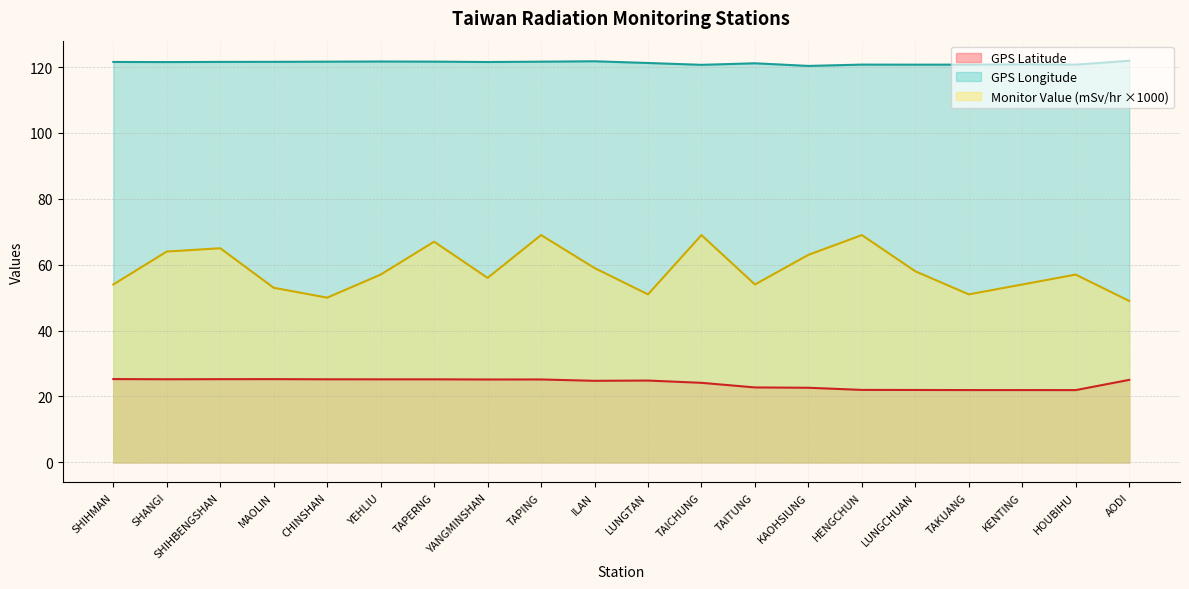

What is the approximate value of GPS Longitude at KENTING?

120.8